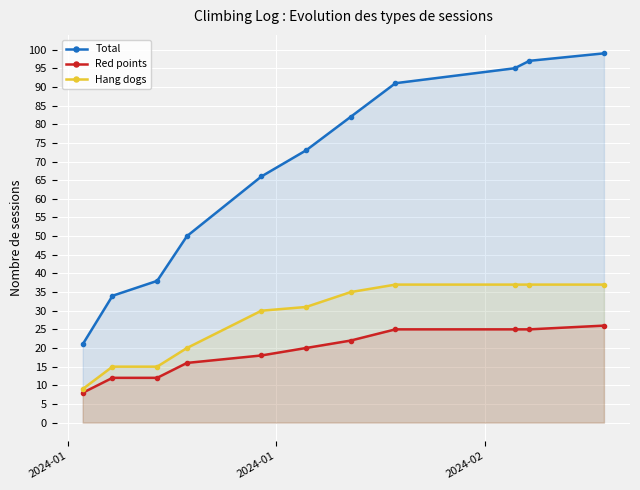

True or false: Red points and Hang dogs intersect in this chart.

False